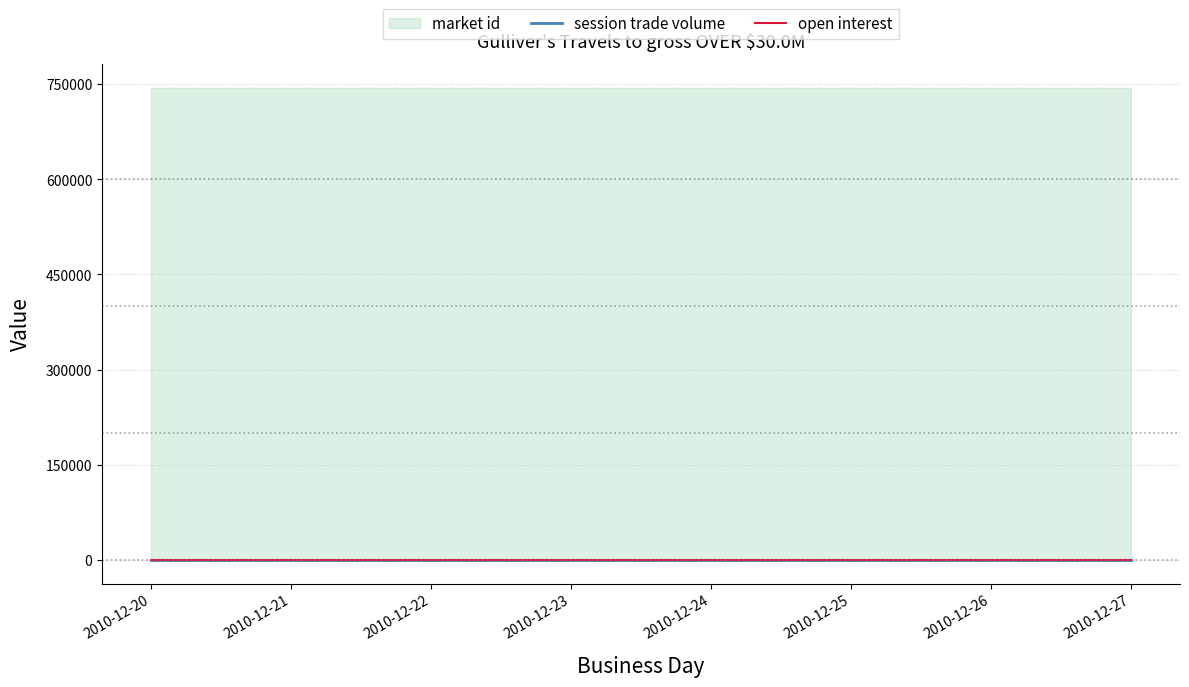

At how many categories does at least one series exceed 443154?

8